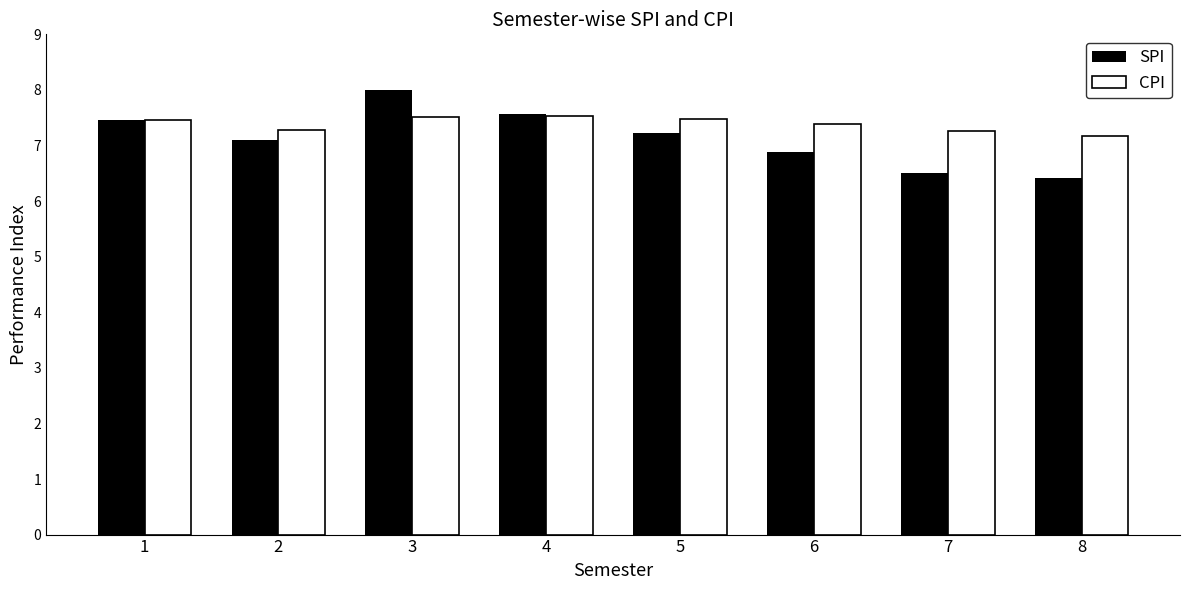

What is the sum of all CPI values?

59.1